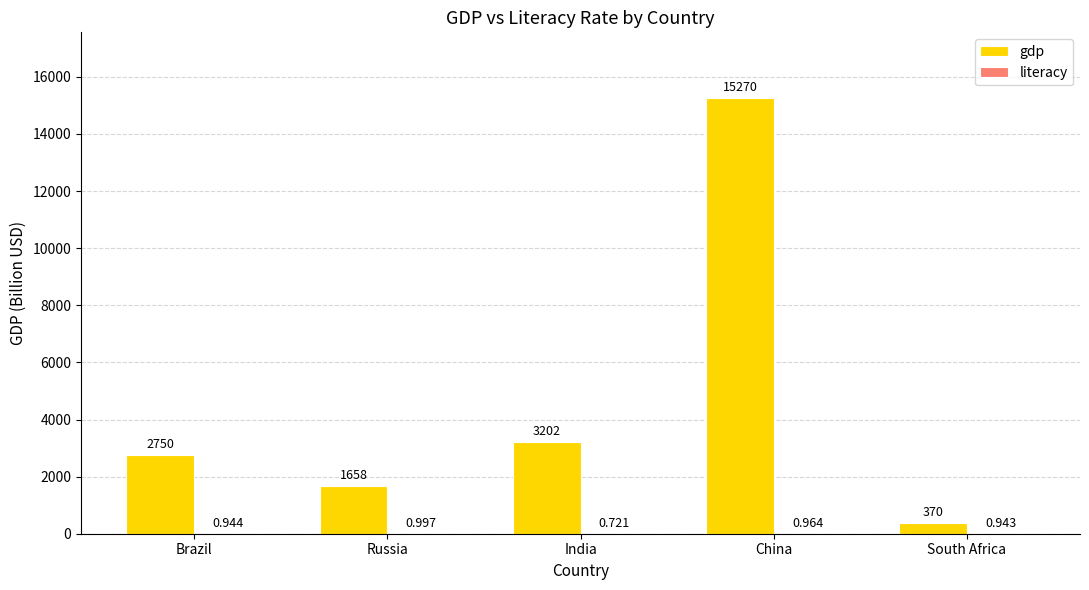

What is the approximate value of gdp at India?

3202.0